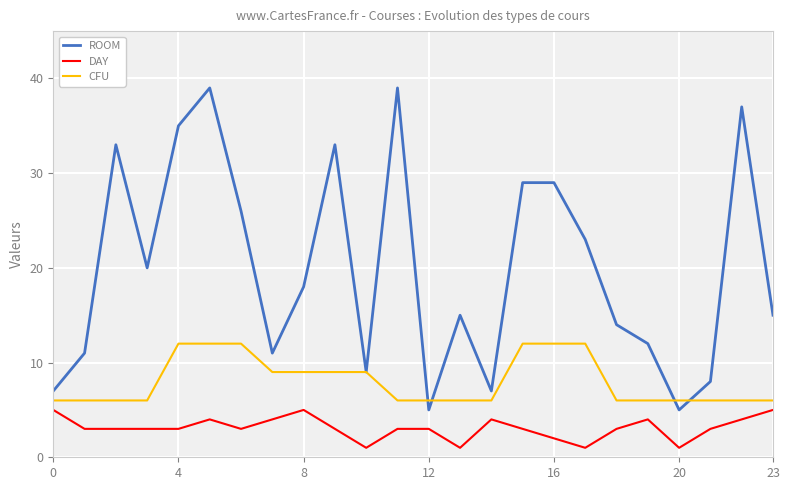

Which series has the largest total across all categories?

ROOM